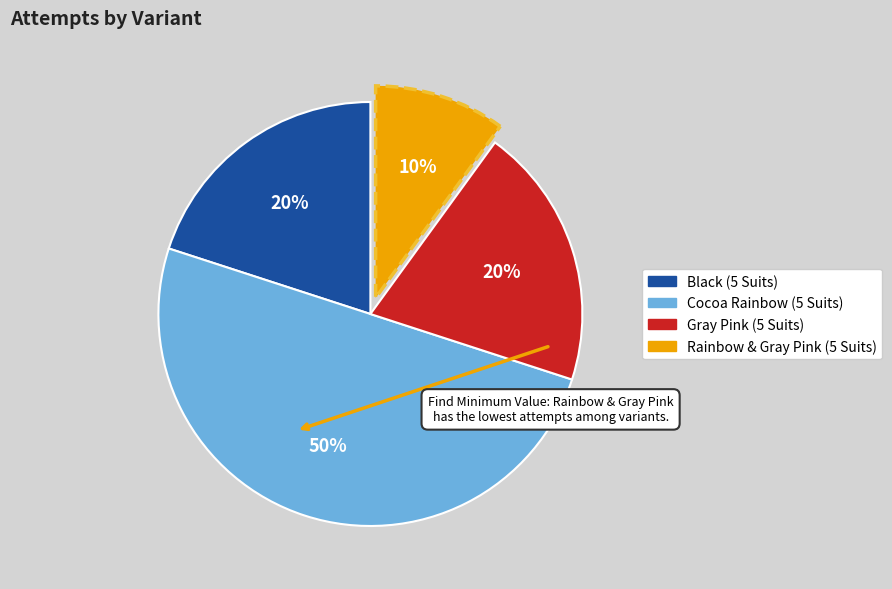

Is the sum of Black (5 Suits) and Rainbow & Gray Pink (5 Suits) greater than half?

No